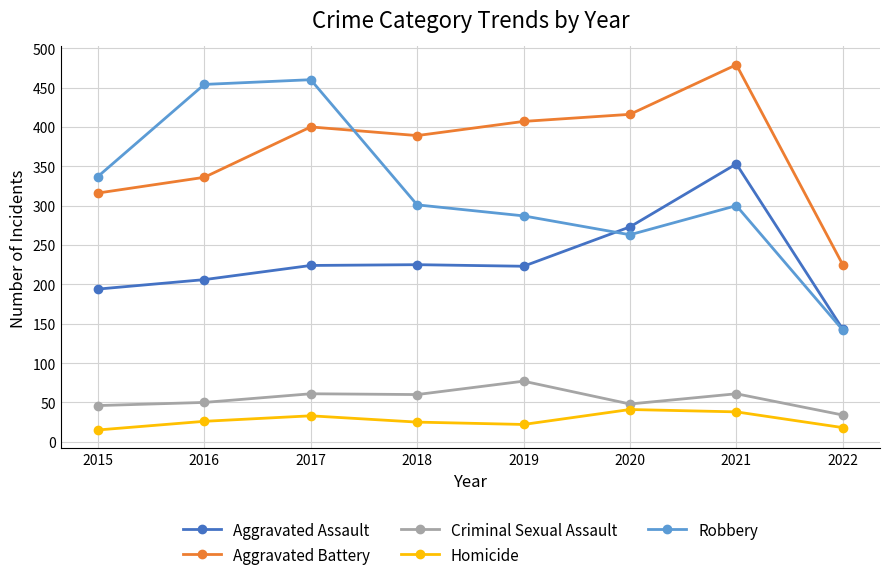

Is it true that Robbery equals 142 at 2022?

True